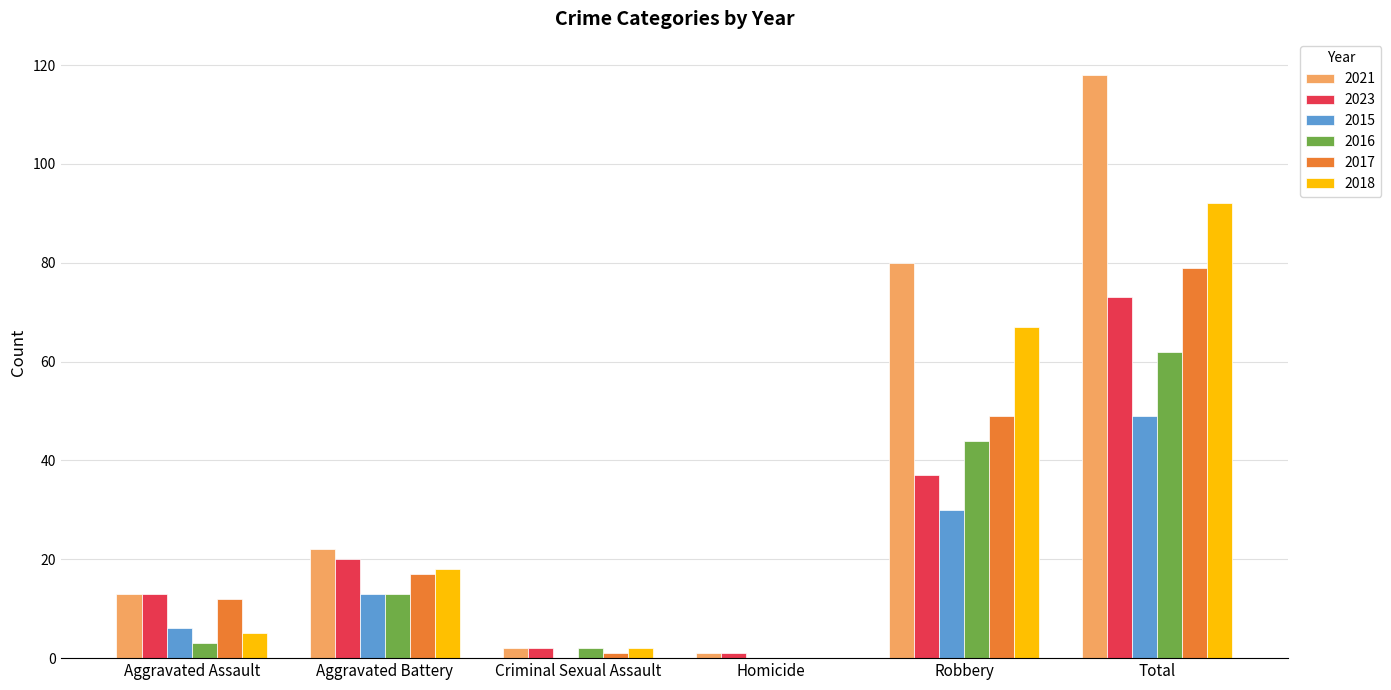

Which series has the largest total across all categories?

2021